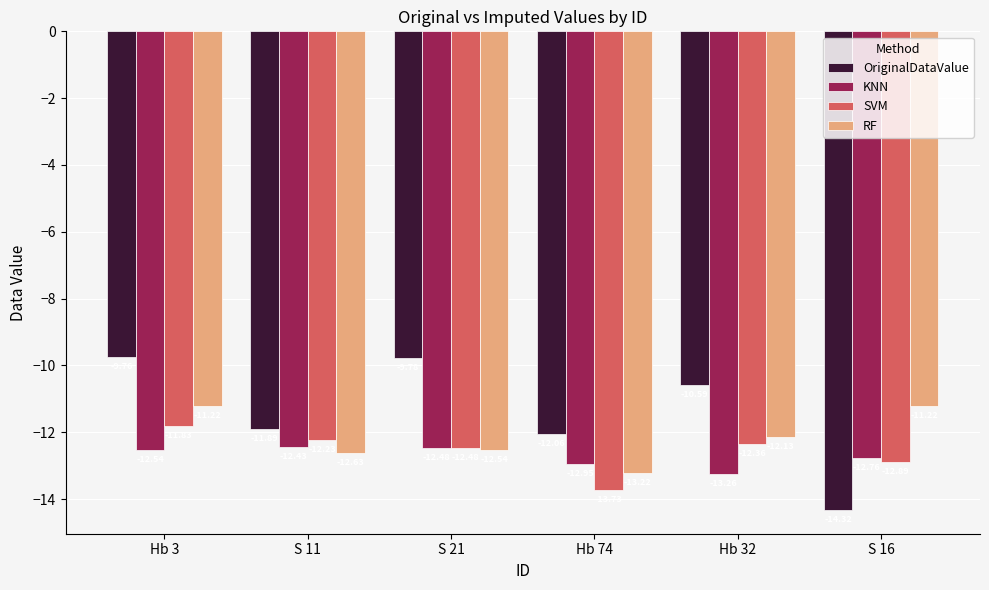

Rank the categories by OriginalDataValue value from lowest to highest.

S 16, Hb 74, S 11, Hb 32, S 21, Hb 3